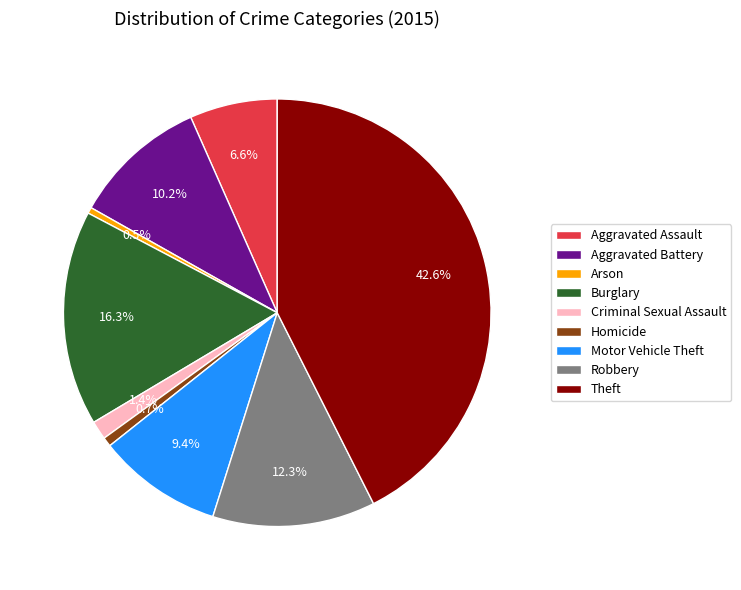

To the nearest percent, what percentage of the pie is Aggravated Battery?

10%